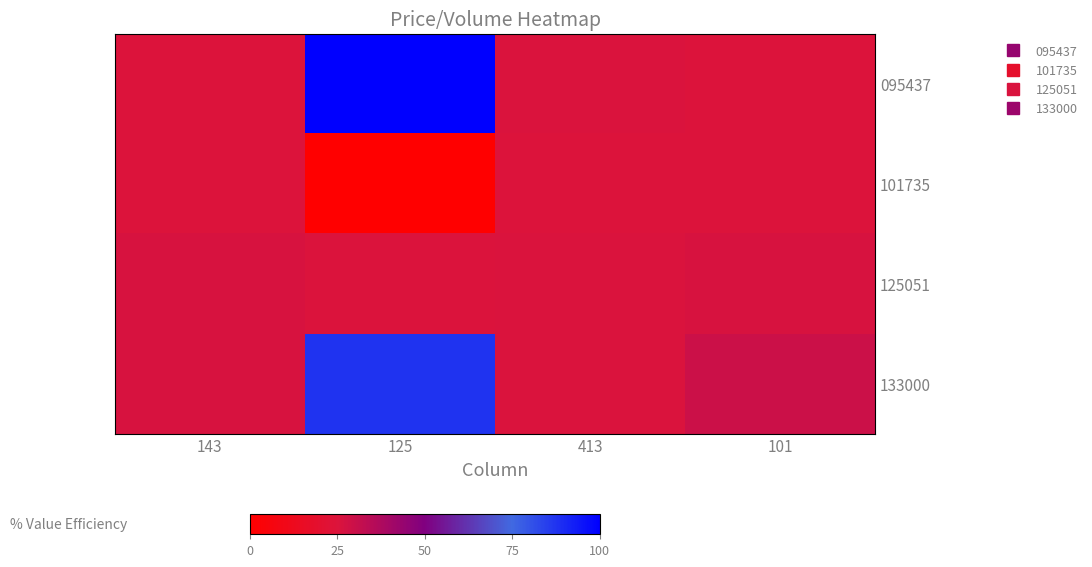

Reading left to right, what are all the values shown in this chart?

095437: 143=24.8	125=100.0	413=25.6	101=24.9
101735: 143=24.8	125=0.0	413=24.8	101=24.9
125051: 143=26.2	125=25.0	413=25.6	101=26.2
133000: 143=26.2	125=87.5	413=25.6	101=29.4